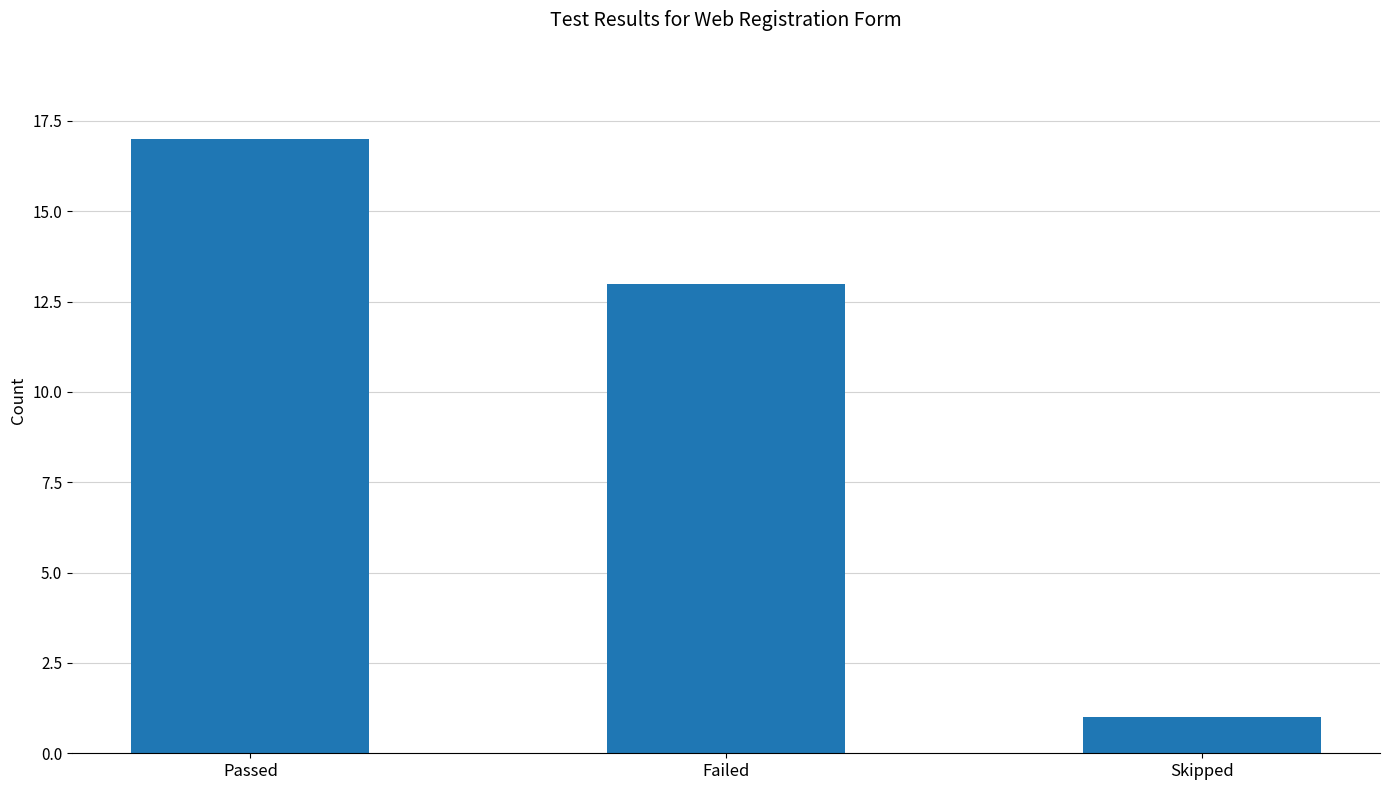

Are the bars grouped side by side (vs. stacked)?

No